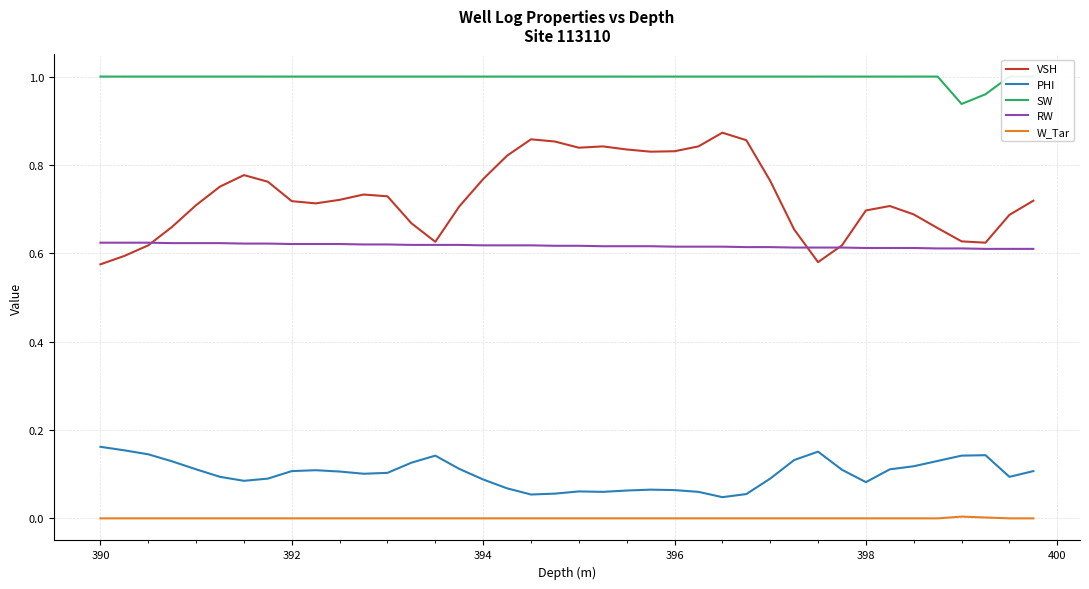

True or false: RW and PHI cross at least once.

False